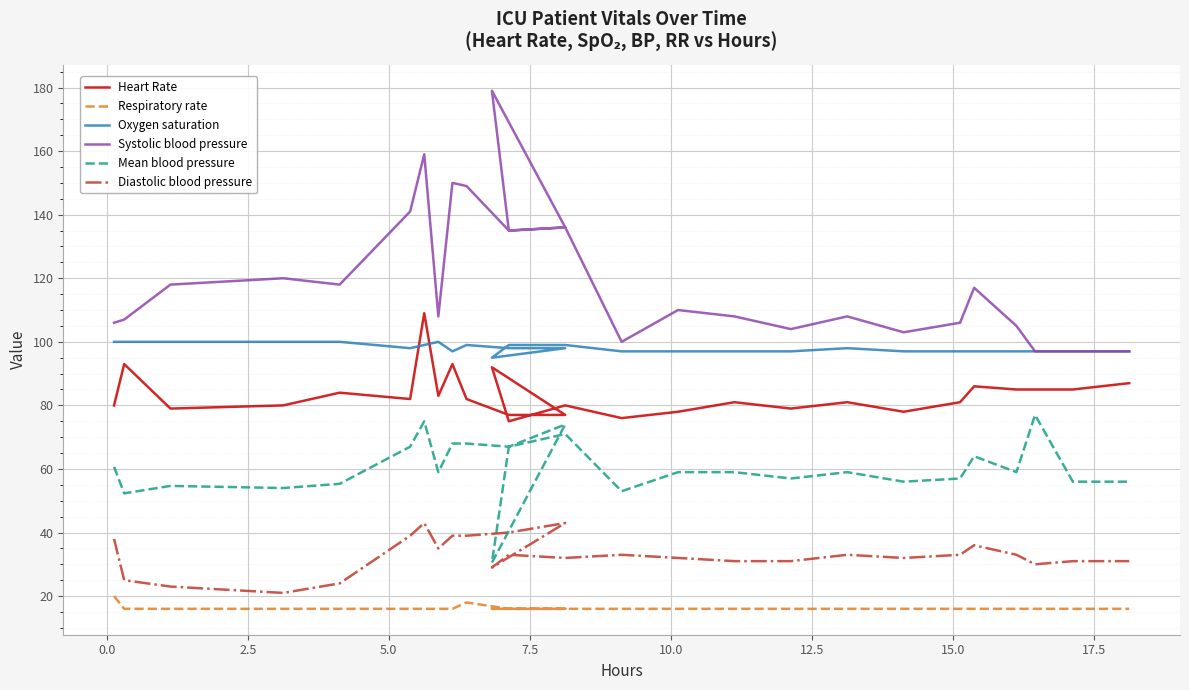

Does the chart display data point markers on the line(s)?

No